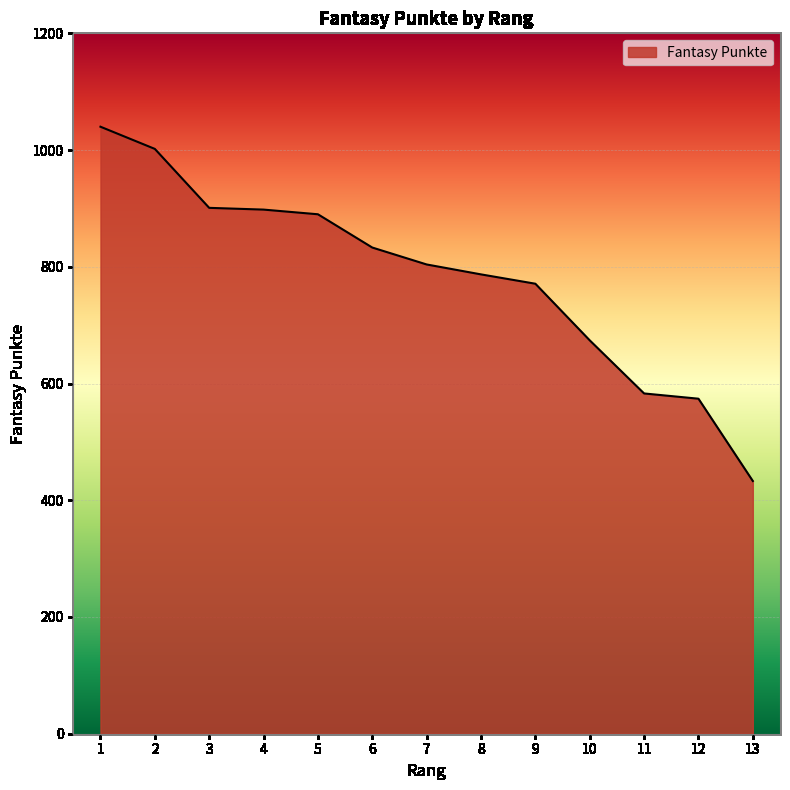

Is it true that the value at 3 is 901?

True